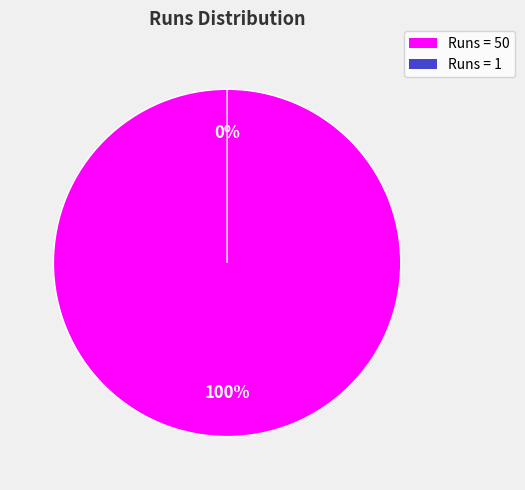

Is it true that 50 is 100% of the pie?

True